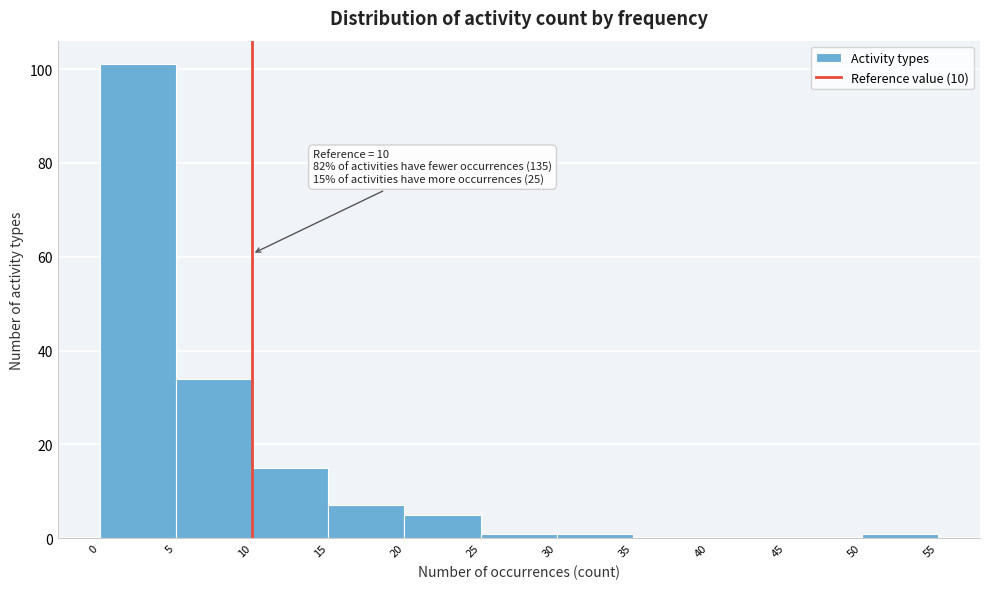

Which range on the x-axis has the tallest bar?

0 to 5